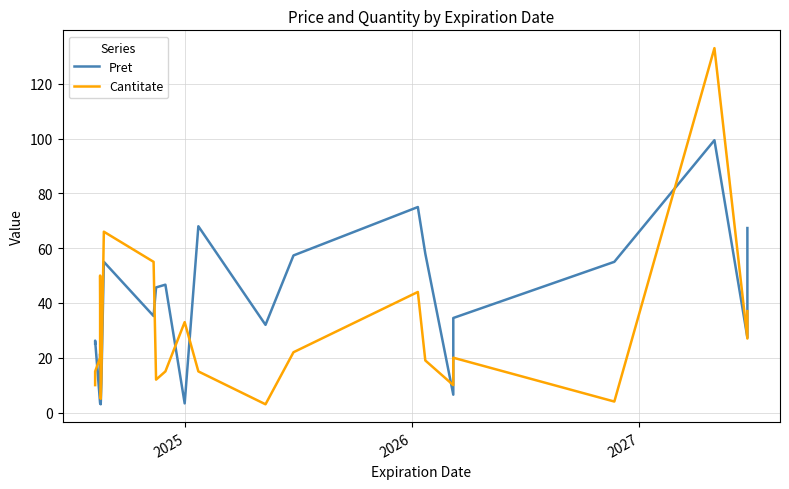

Reading left to right, extract all data points from this chart.

Pret: 25.2	26.2	3.3	21.4	3.0	10.4	55.0	35.2	45.7	46.7	3.3	68.0	32.0	57.3	75.0	58.0	6.5	34.5	55.0	99.4	27.3	27.3	67.3
Cantitate: 10.0	15.0	20.0	50.0	5.0	13.0	66.0	55.0	12.0	15.0	33.0	15.0	3.0	22.0	44.0	19.0	10.0	20.0	4.0	133.0	27.0	27.0	37.0